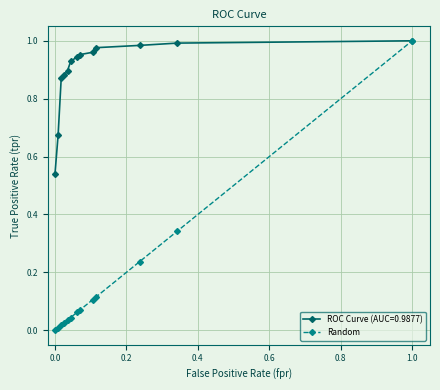

Which series has the largest range (max minus min)?

Random